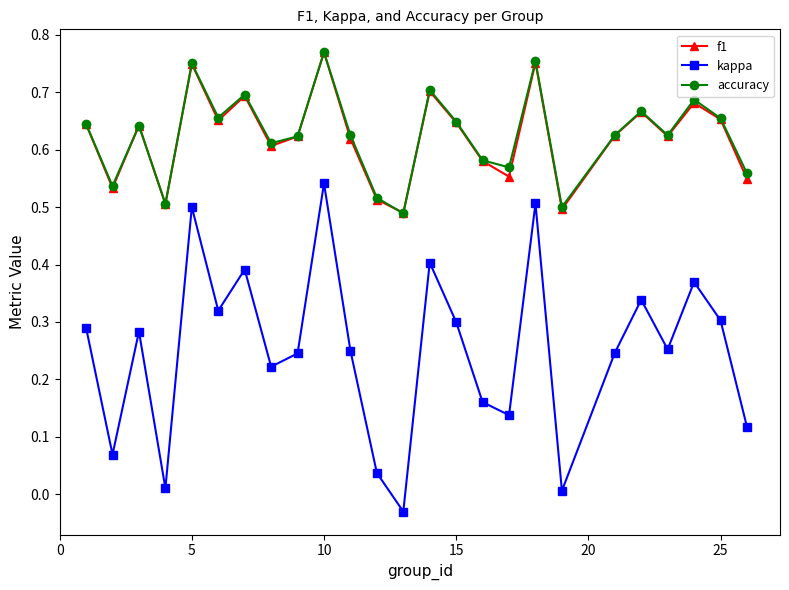

In kappa, how many points are lower than both neighbors (excluding endpoints)?

8